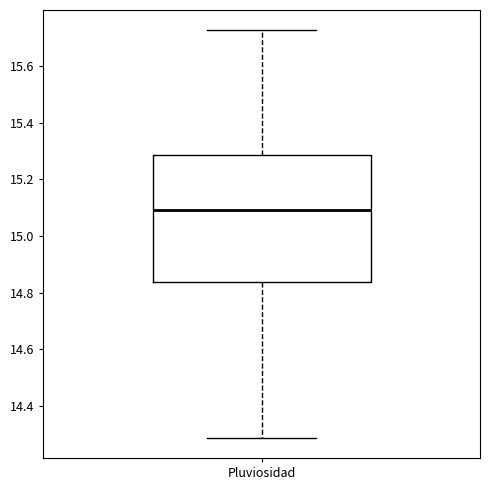

Read this box plot against the y-axis: the position of the median line, the range covered by the box, and the ends of both whiskers. The values are not printed on the chart, so give them approximately, as read against the axis.

median 15.10, box 14.84 to 15.28, whiskers 14.28 to 15.72